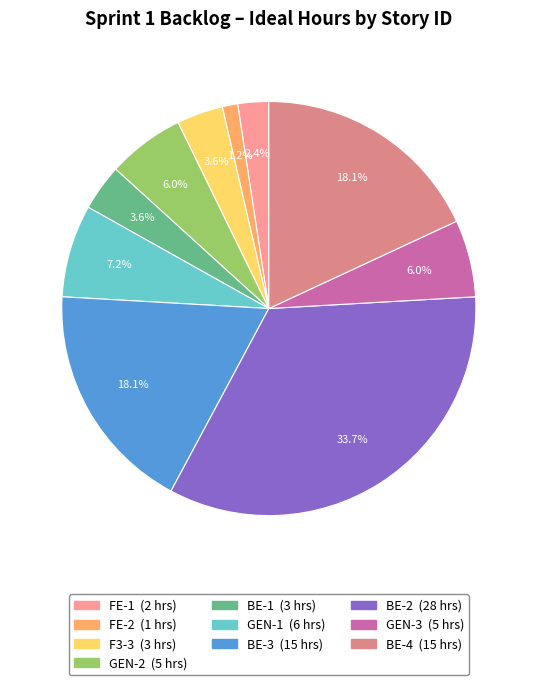

Which category has the smallest portion of the pie?

FE-2